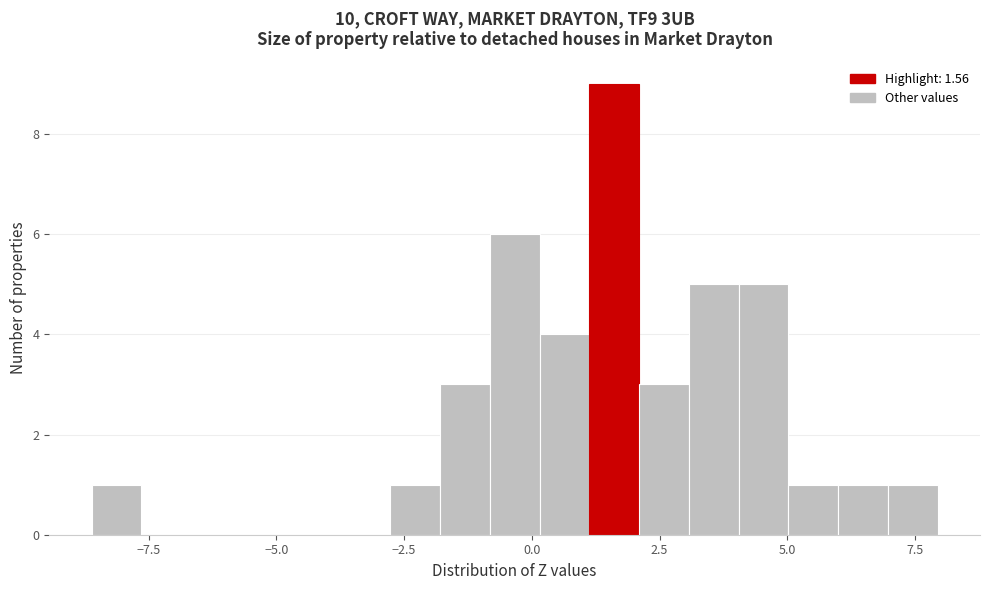

Read against the x-axis, roughly where is the centre of the tallest bar?

1.5